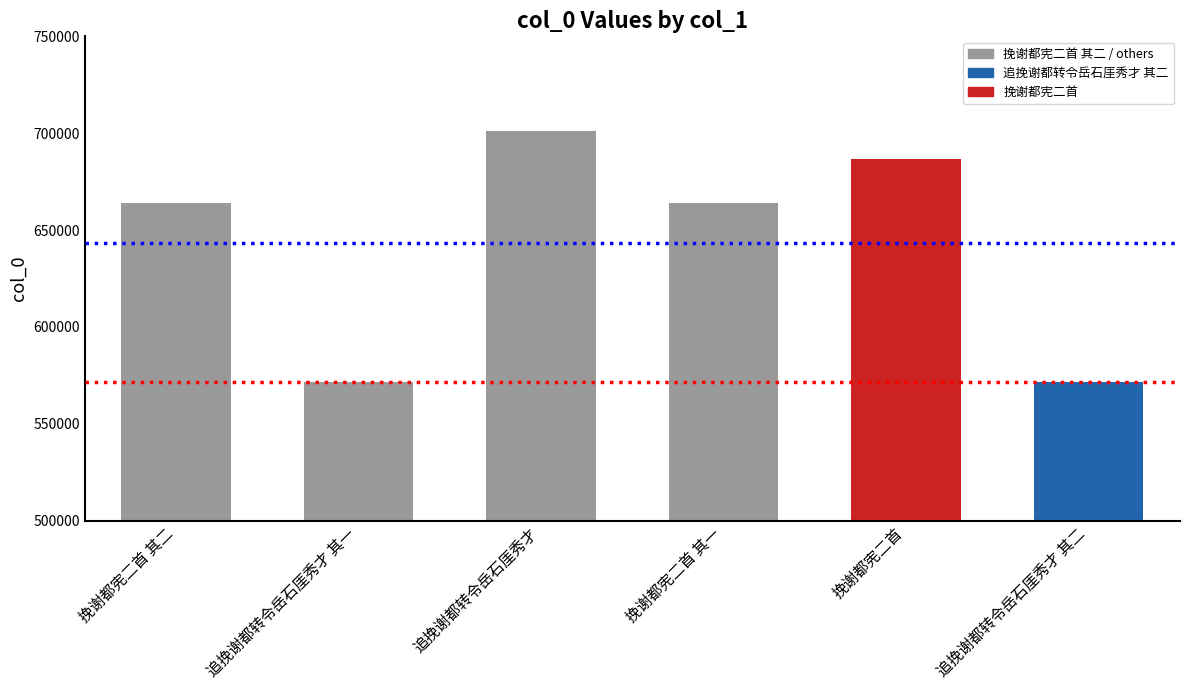

Is it true that the value at 挽谢都宪二首 其二 is 1078327?

False